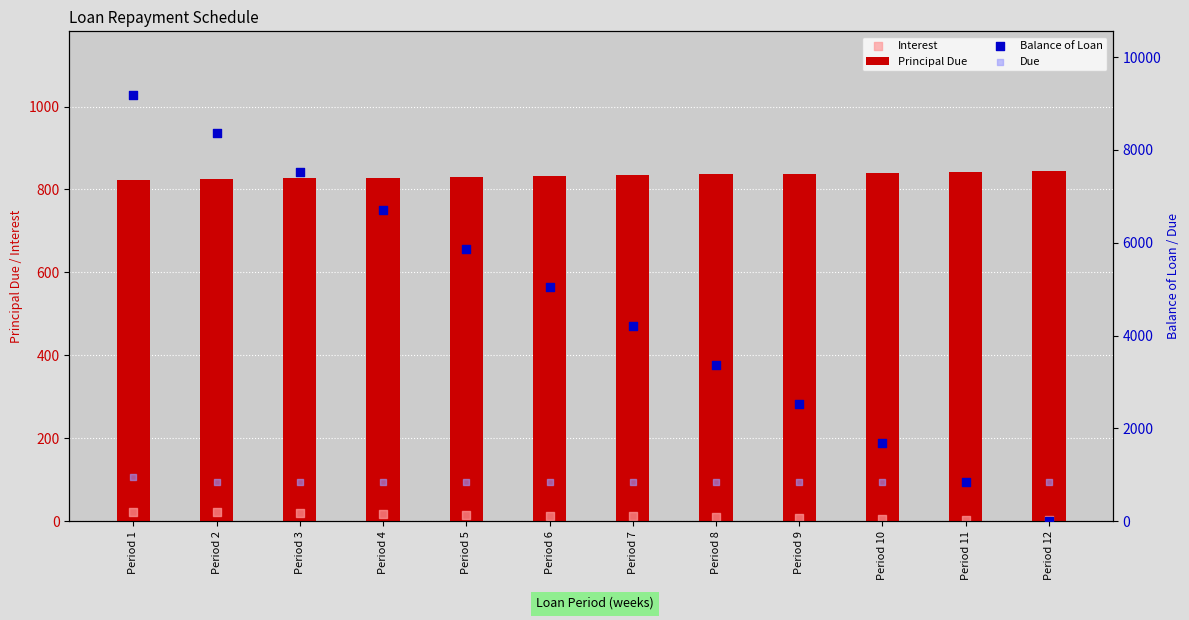

What is the total value across all series at Period 2?

10044.3